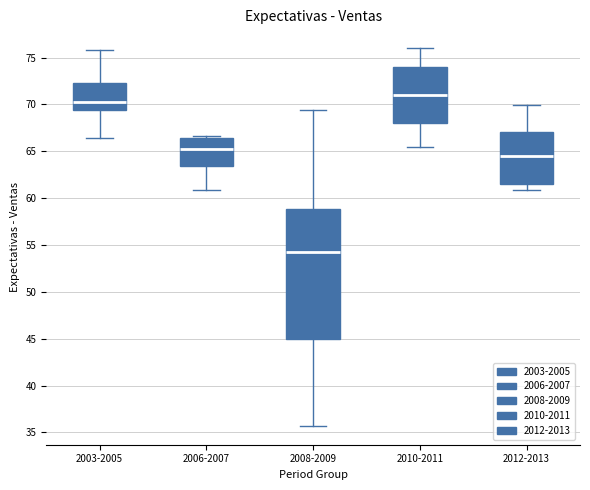

Reading left to right, read every box against the y-axis: the position of its median line, the range the box covers, and the ends of its whiskers. The values are not printed on the chart, so give them approximately, as read against the axis.

2003-2005: median 70.5, box 69.5 to 72.5, whiskers 66.5 to 76.0
2006-2007: median 65.0, box 63.5 to 66.5, whiskers 61.0 to 66.5 (just above the box's upper edge)
2008-2009: median 54.0, box 45.0 to 59.0, whiskers 35.5 to 69.5
2010-2011: median 71.0, box 68.0 to 74.0, whiskers 65.5 to 76.0
2012-2013: median 64.5, box 61.5 to 67.0, whiskers 61.0 to 70.0